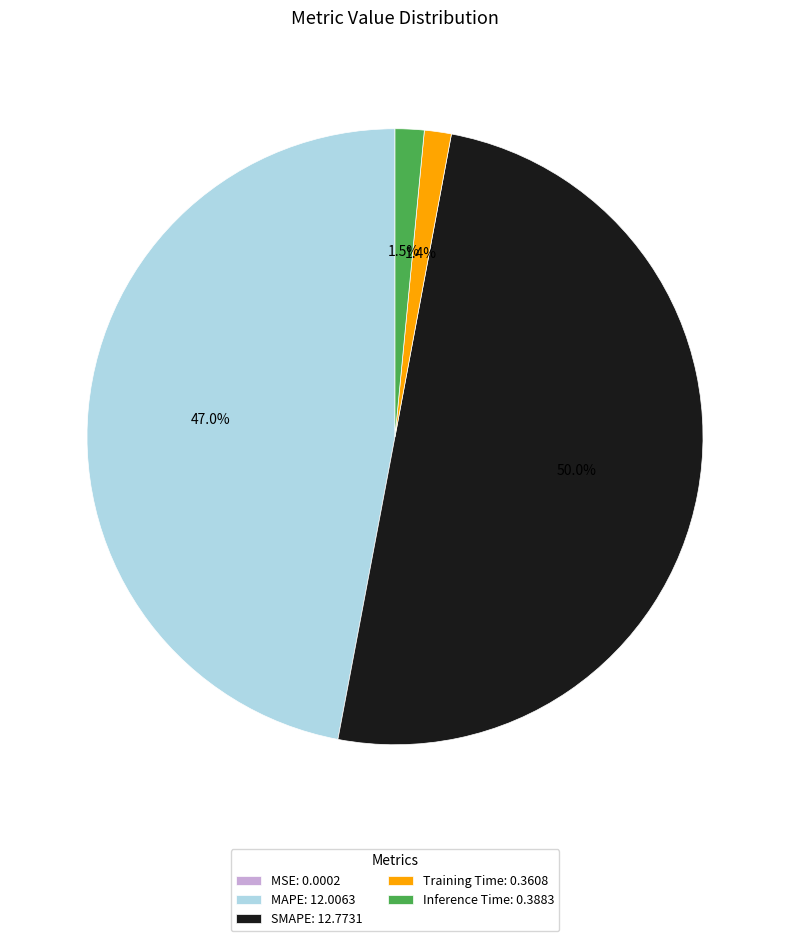

What portion of the pie excludes Training Time: 0.3608?

98.6%